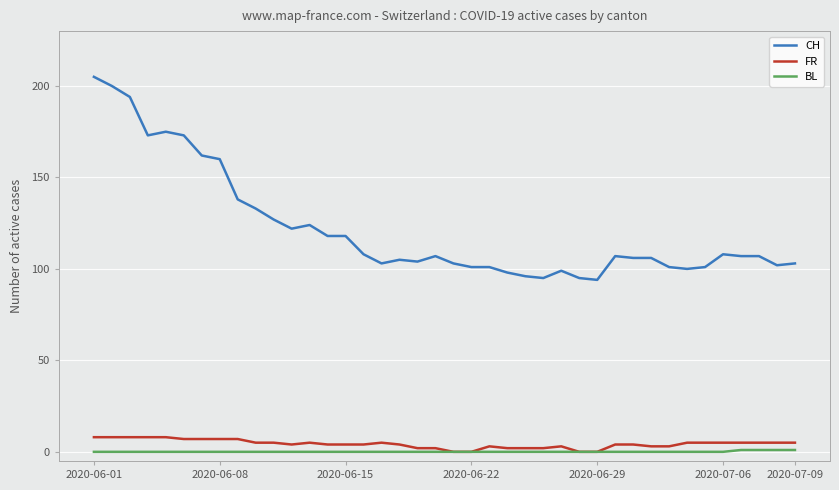

True or false: FR and CH cross at least once.

False